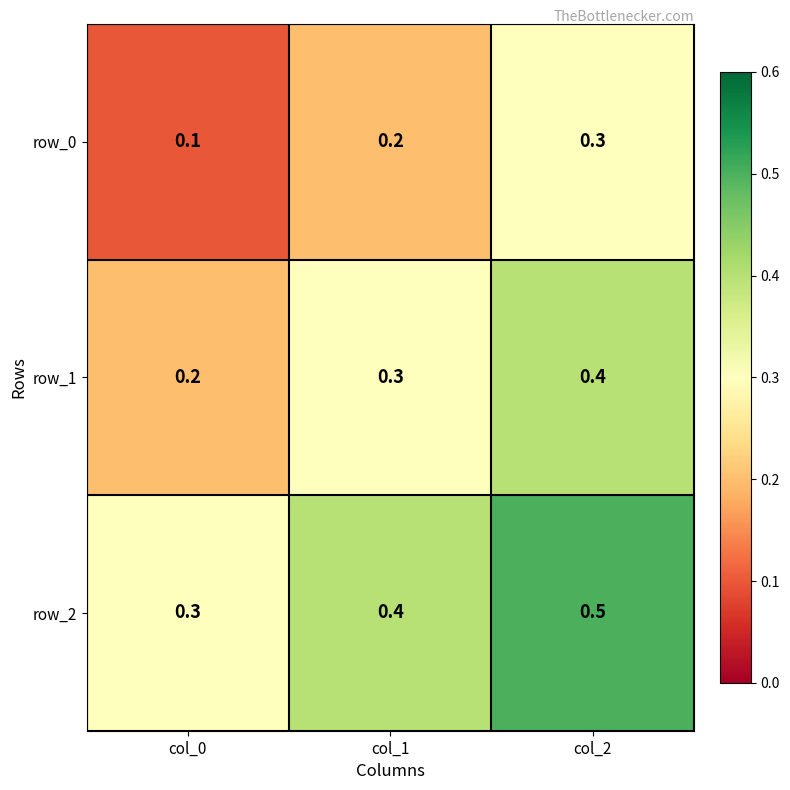

Reading left to right, what are all the values shown in this chart?

row_0: col_0=0.1	col_1=0.2	col_2=0.3
row_1: col_0=0.2	col_1=0.3	col_2=0.4
row_2: col_0=0.3	col_1=0.4	col_2=0.5